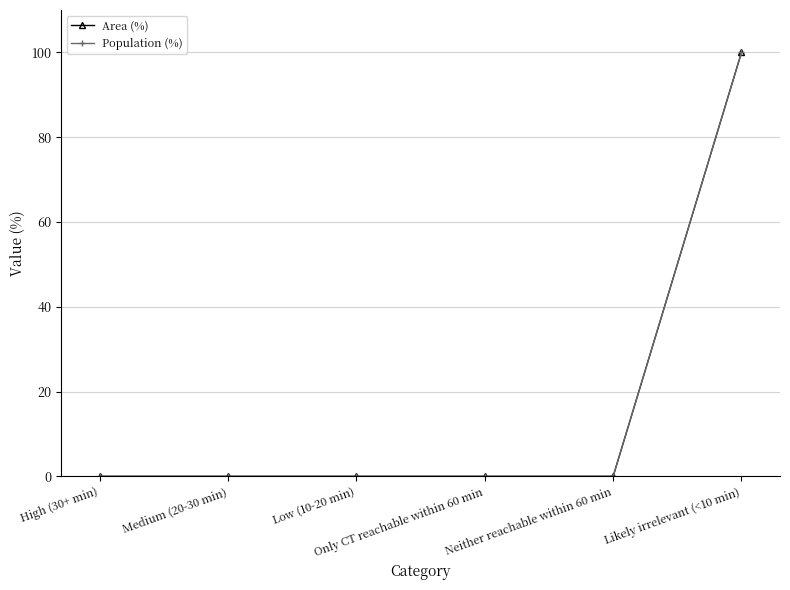

Between Medium (20-30 min) and Likely irrelevant (<10 min), which series saw the biggest shift?

Area (%)